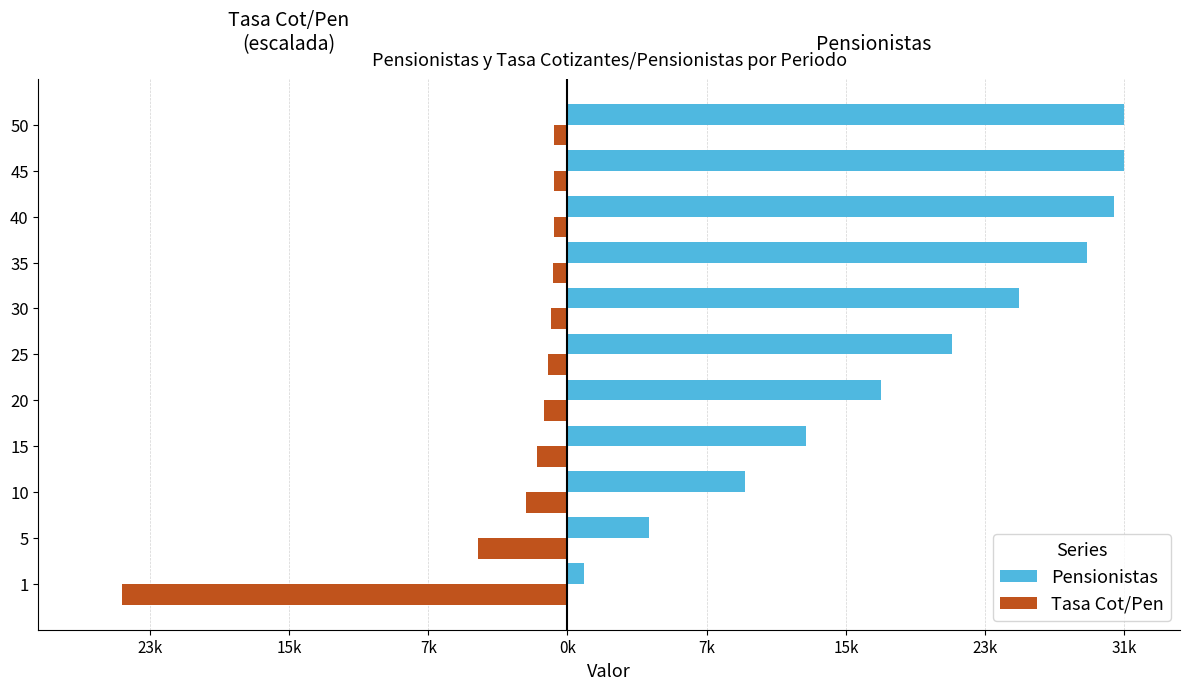

What is the average value of the Tasa Cot/Pen series?

-3698.1